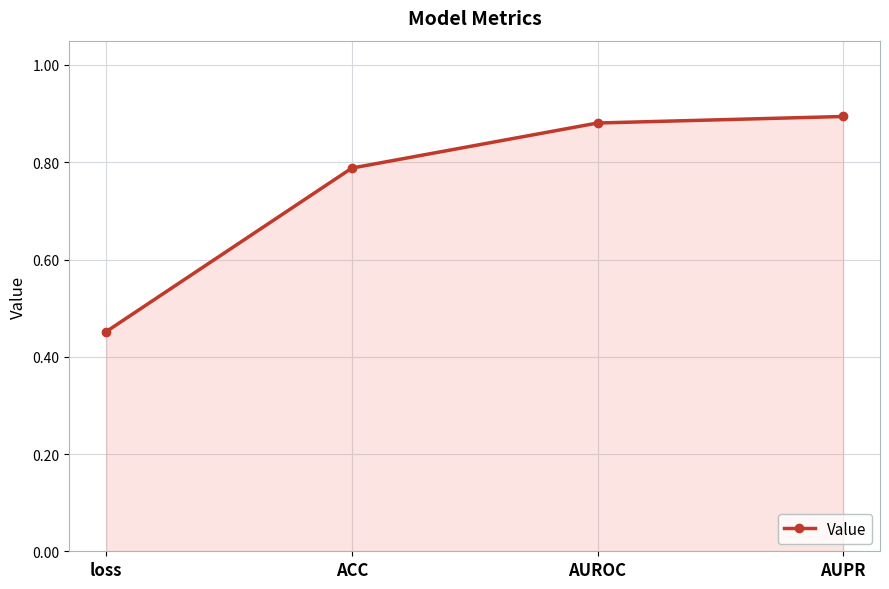

Rank the categories by value from lowest to highest.

loss, ACC, AUROC, AUPR